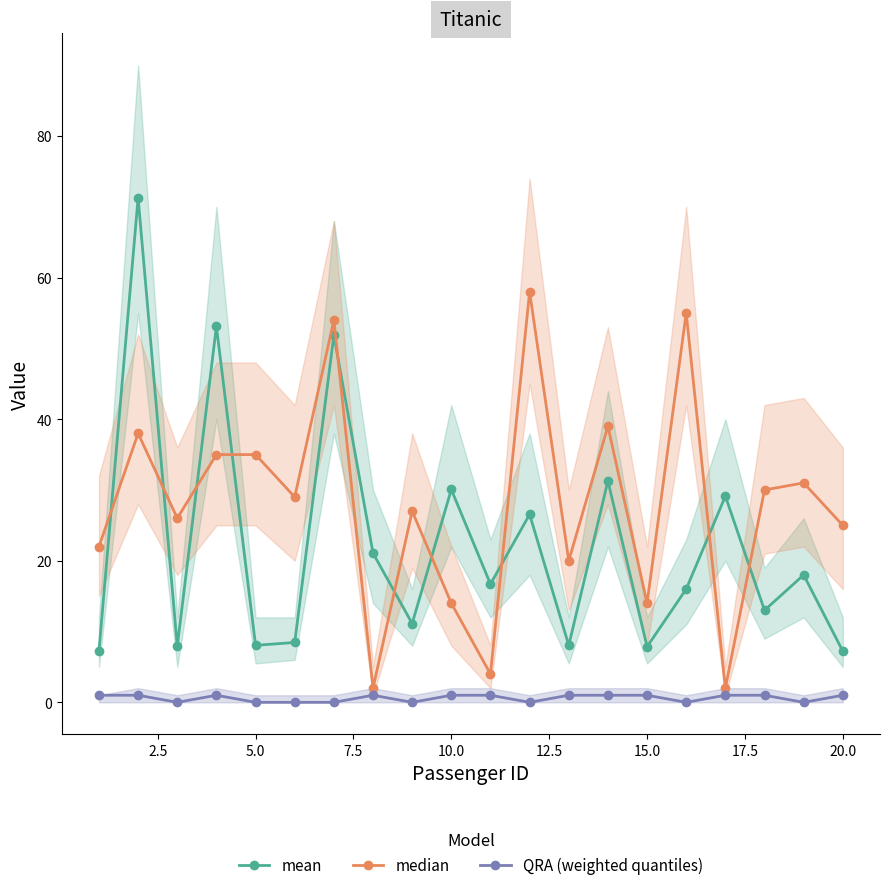

What is the sum of all QRA (weighted quantiles) values?

12.0